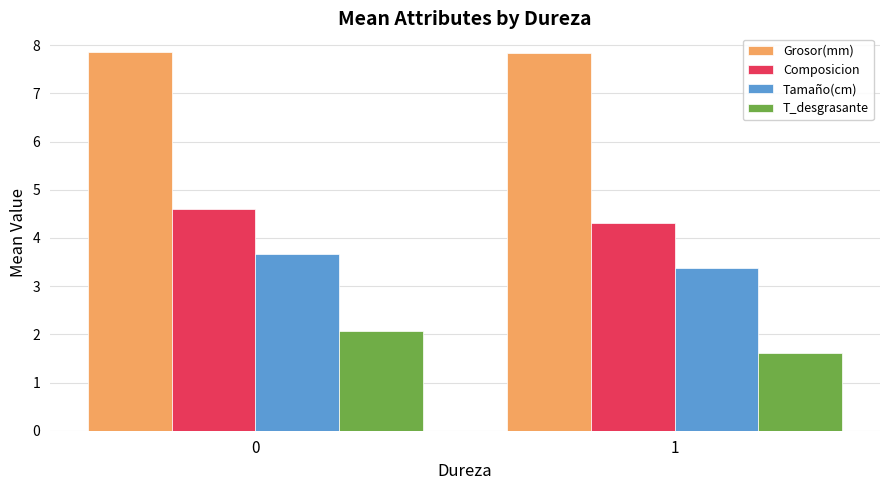

Is it true that Tamaño(cm) equals 3.7 at 0?

True